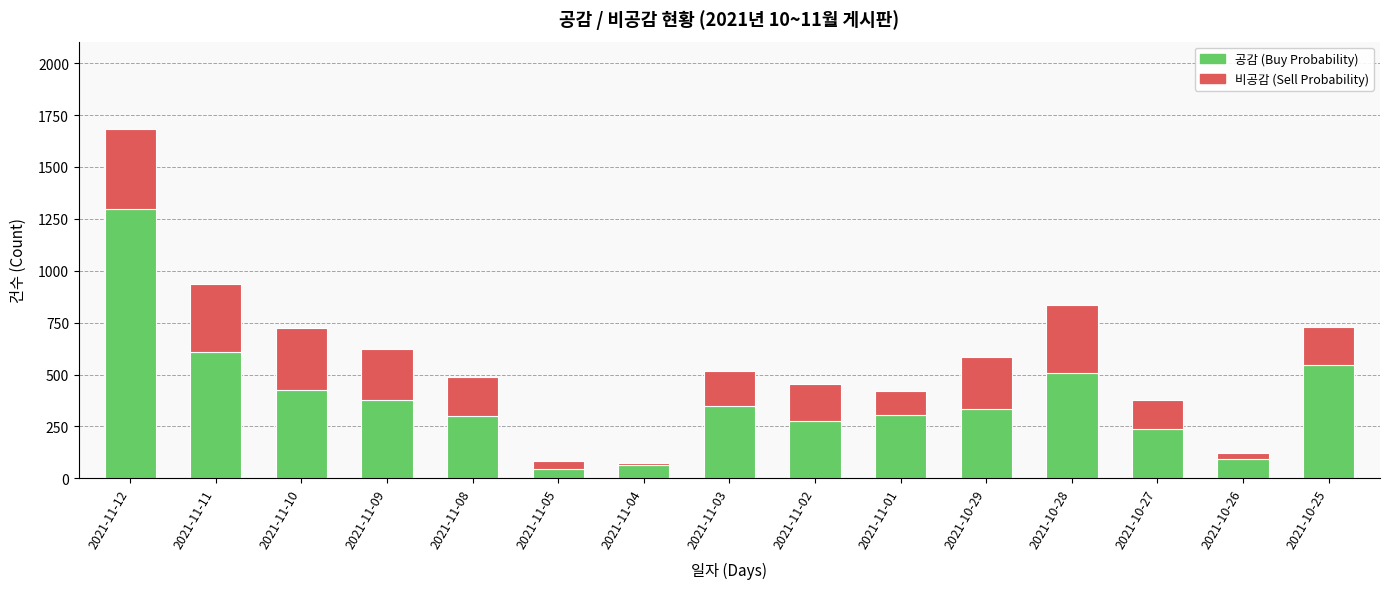

At which category is the sum across all series the highest?

2021-11-12